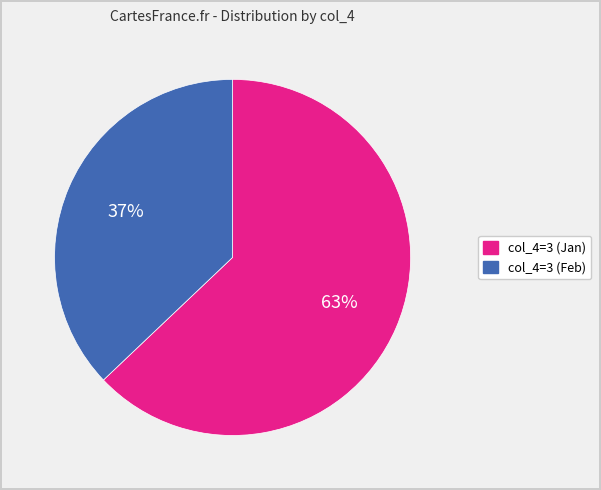

Is there a majority slice in this chart?

Yes